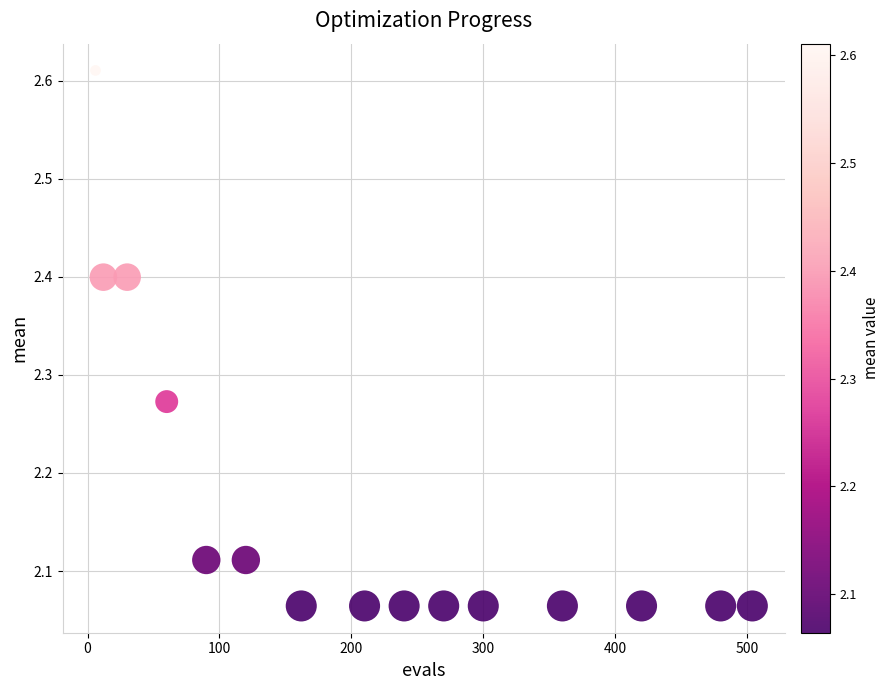

What is the range of X values (max minus min)?

498.0